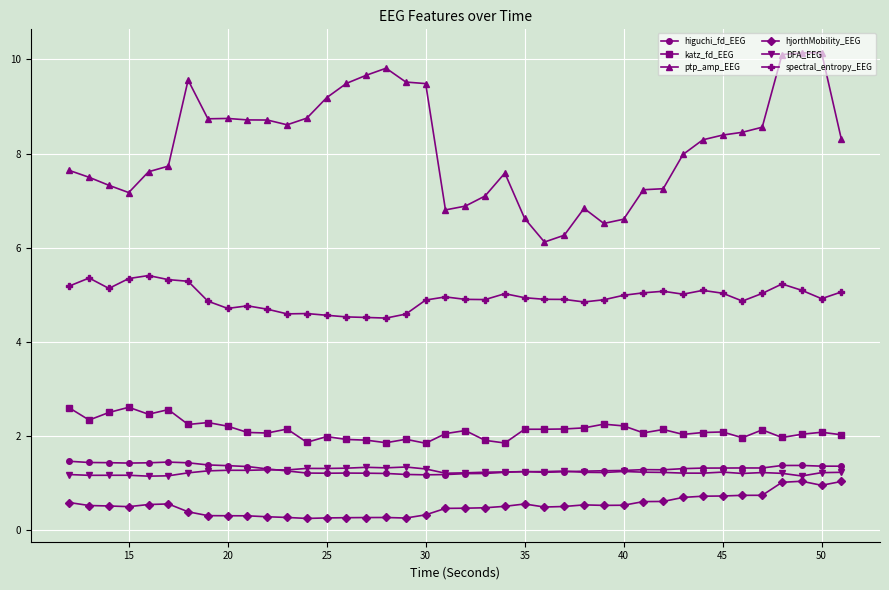

What is the maximum value shown in the chart?

10.1